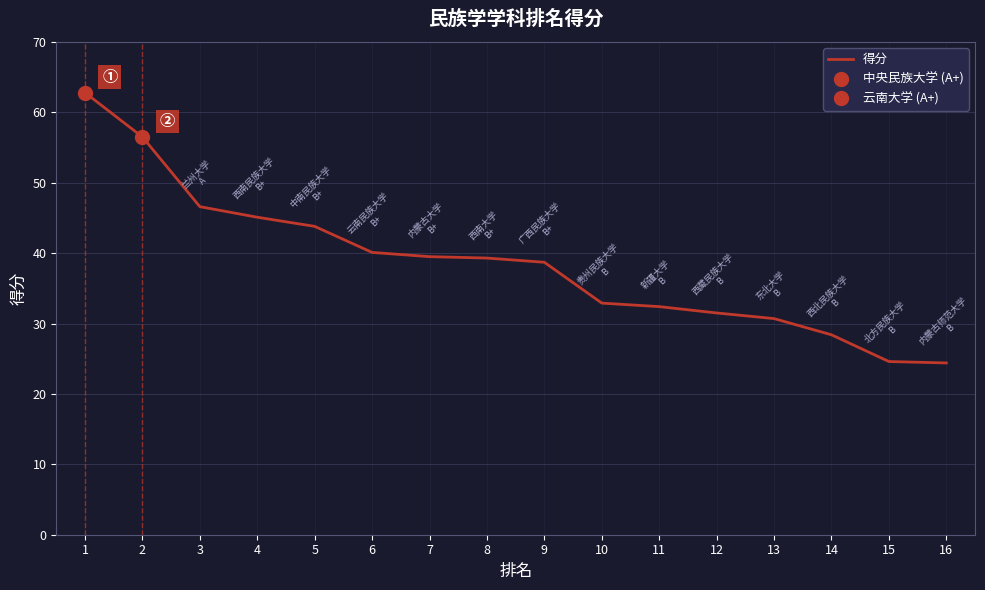

Approximately how many times larger is the value at 8 compared to 10?

1.2